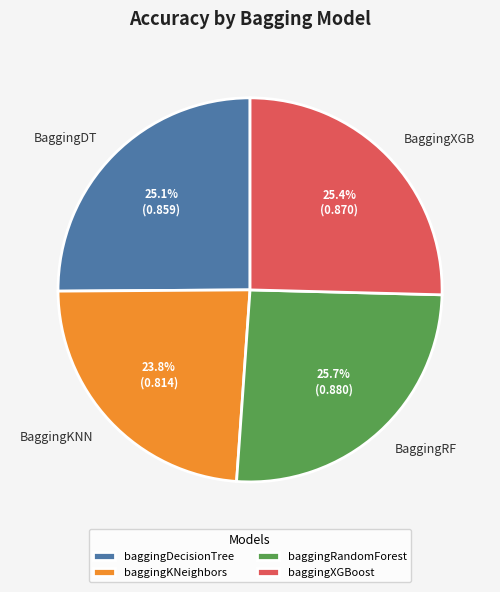

To the nearest percent, what is the difference between the largest and smallest slice percentages?

2%